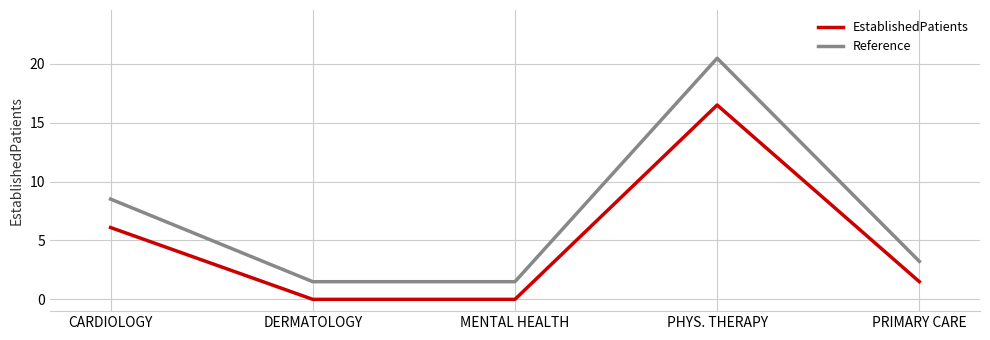

True or false: Reference and EstablishedPatients cross at least once.

False